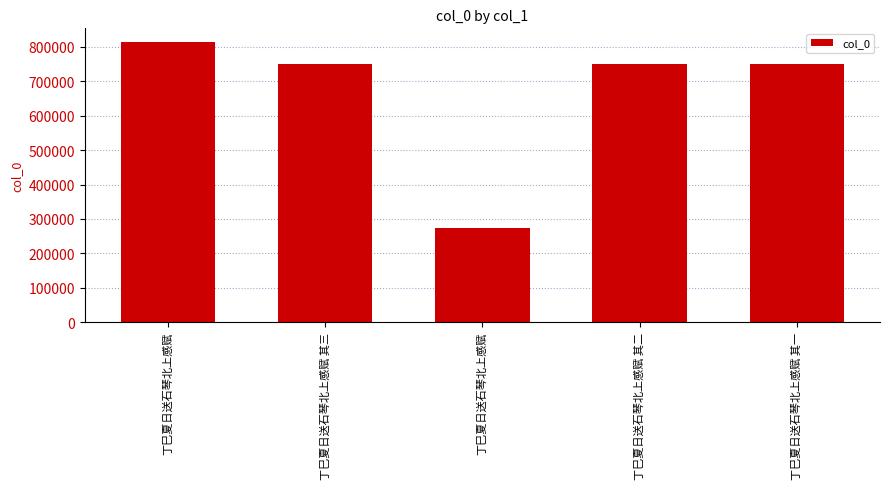

How many data points are less than 750529?

2